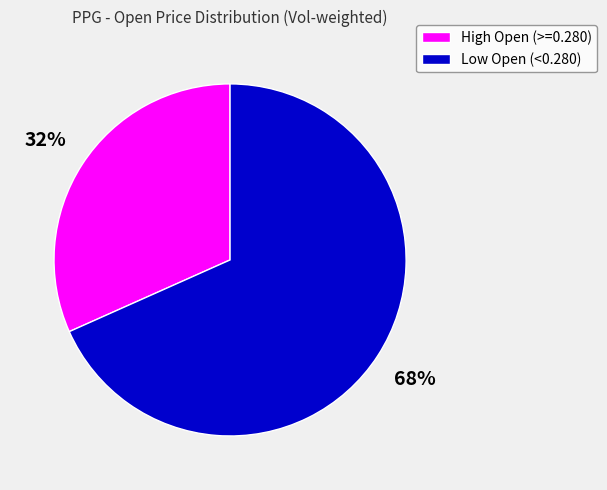

Which has a higher value, Low Open (<0.280) or High Open (>=0.280)?

Low Open (<0.280)